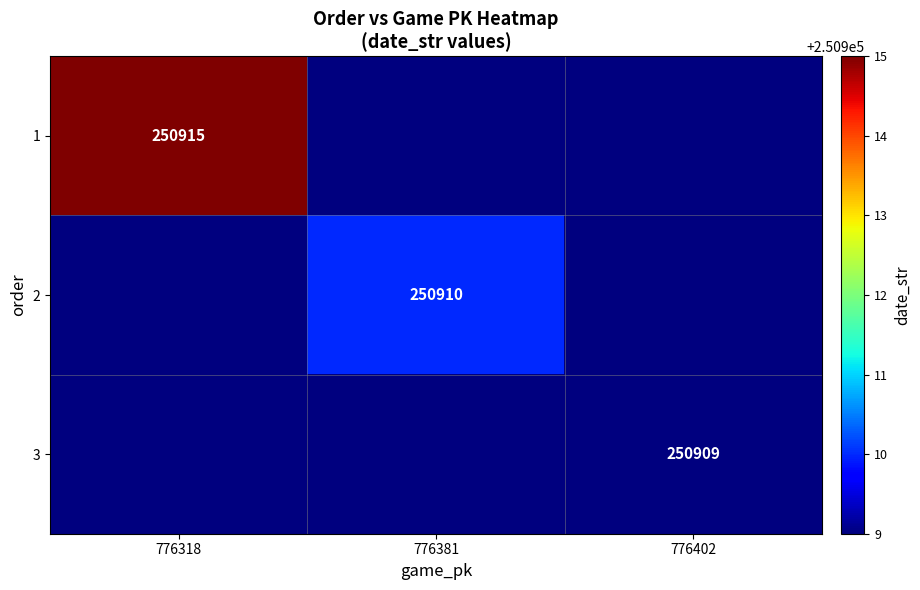

True or false: 3 has a value of 250909 at 776402.

True